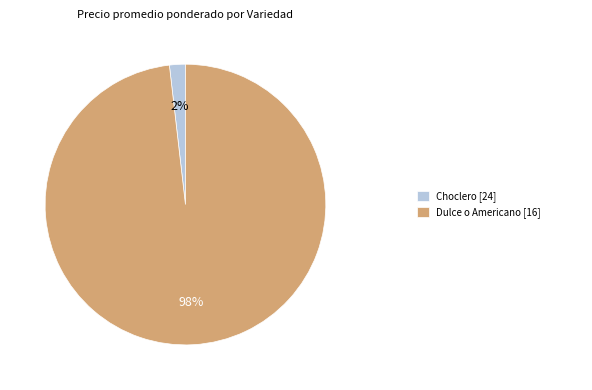

To the nearest percent, what is the difference between the largest and smallest slice percentages?

96%